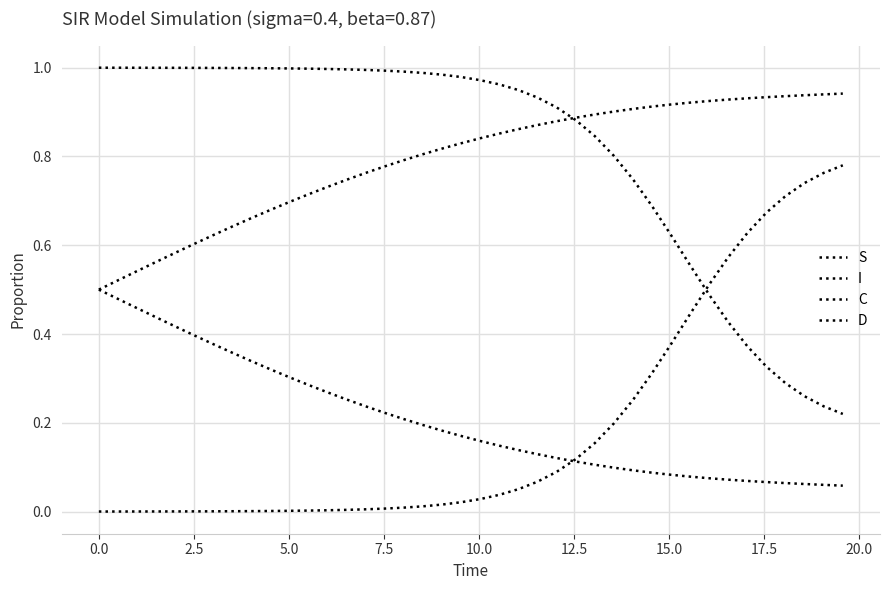

How many lines are shown in the chart?

4